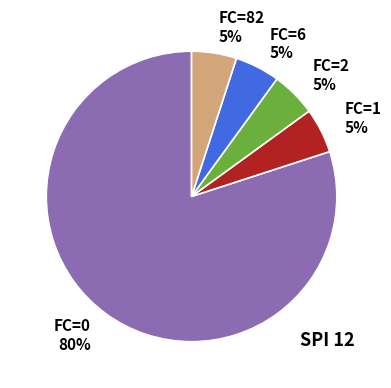

To the nearest percent, what percentage of the pie is FC=6?

5%